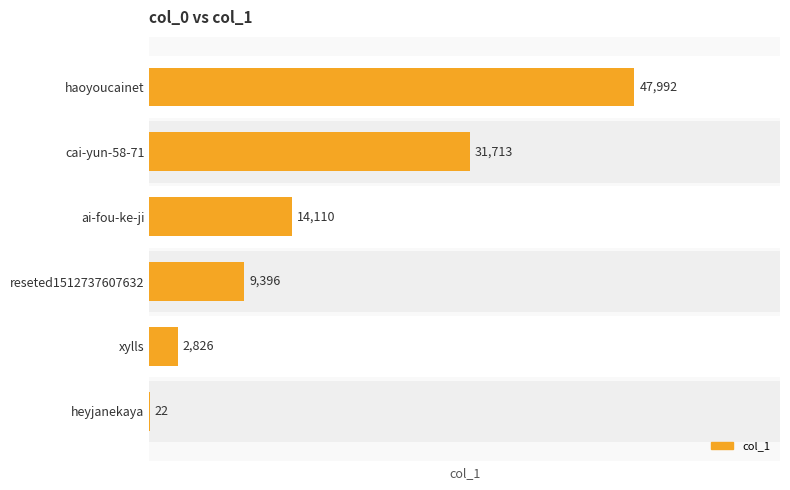

At which category does the chart reach its minimum across all series?

heyjanekaya